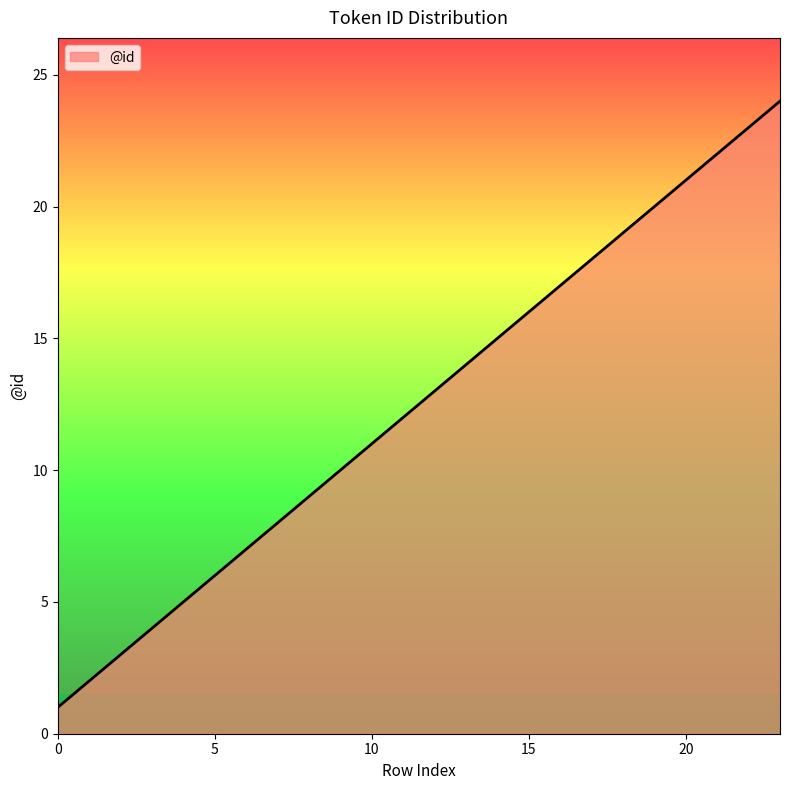

What is the maximum value shown in the chart?

24